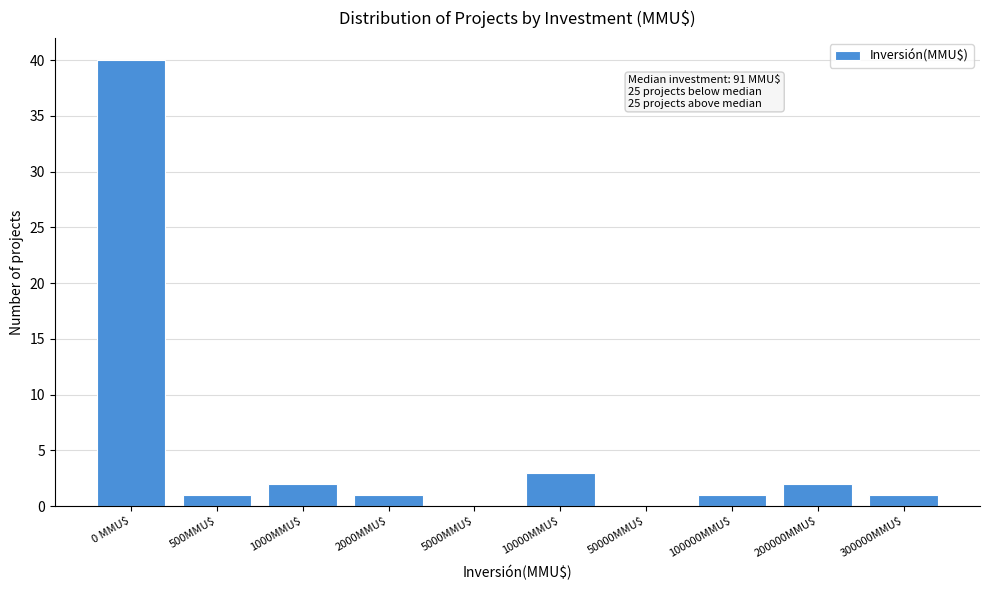

The chart shows a value of 1 at 300000MMU$. True or false?

True